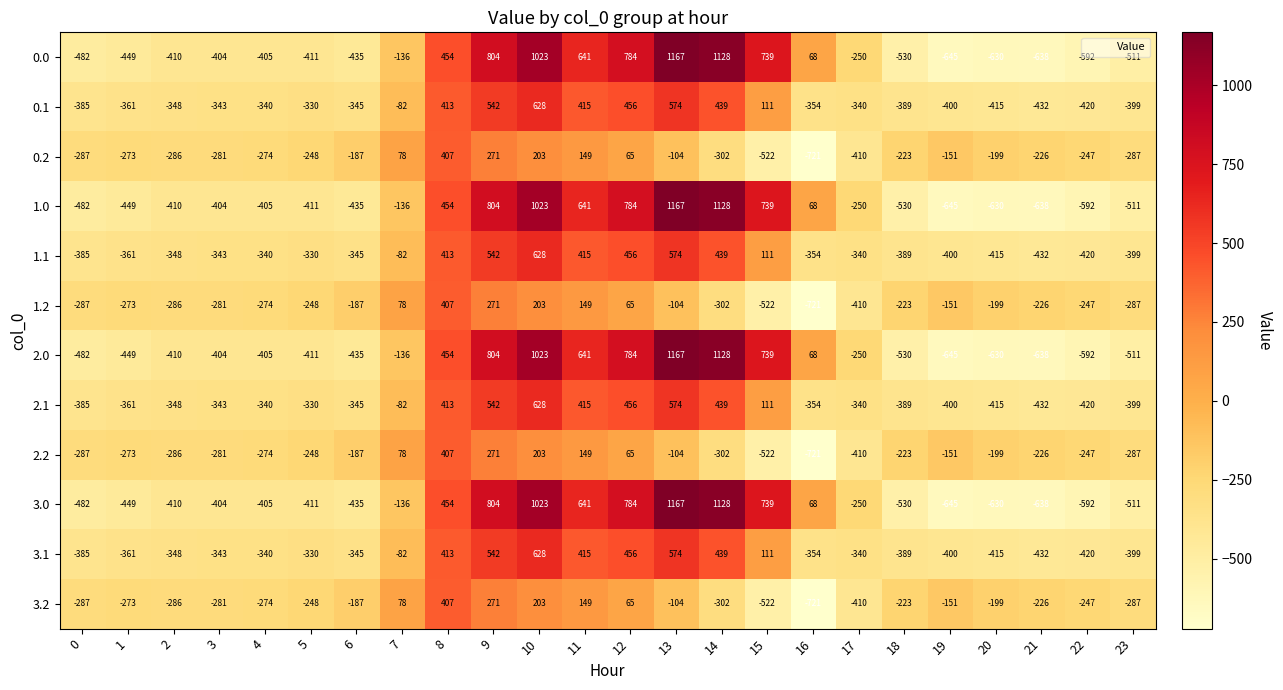

What is the spread (max minus min) of values at 9?

533